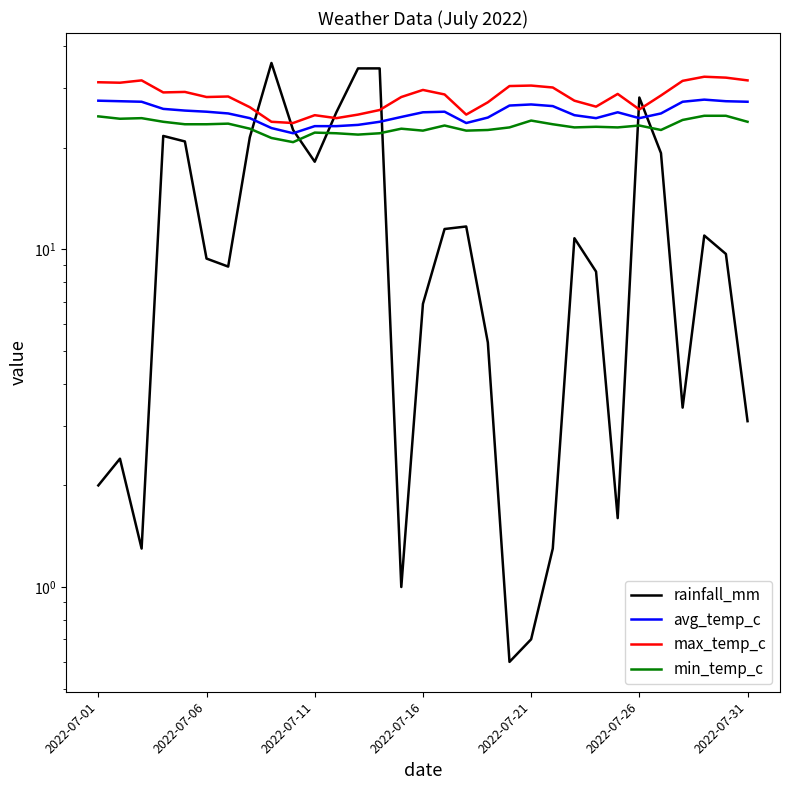

How many values in the rainfall_mm series are below 9?

14